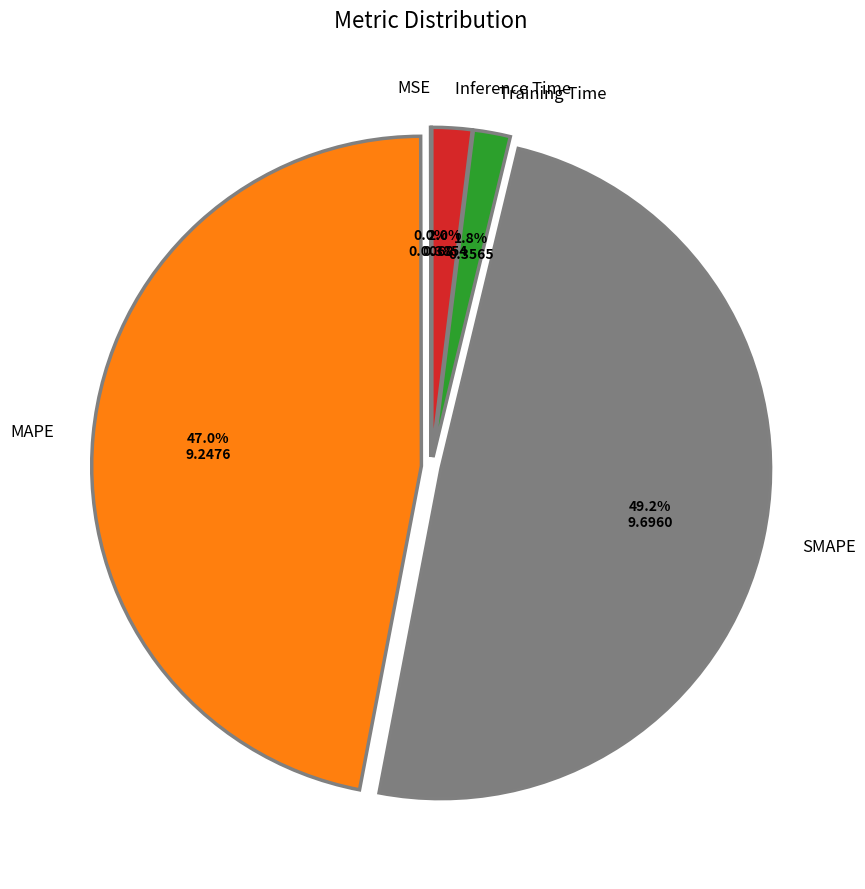

Which slice is the largest?

SMAPE